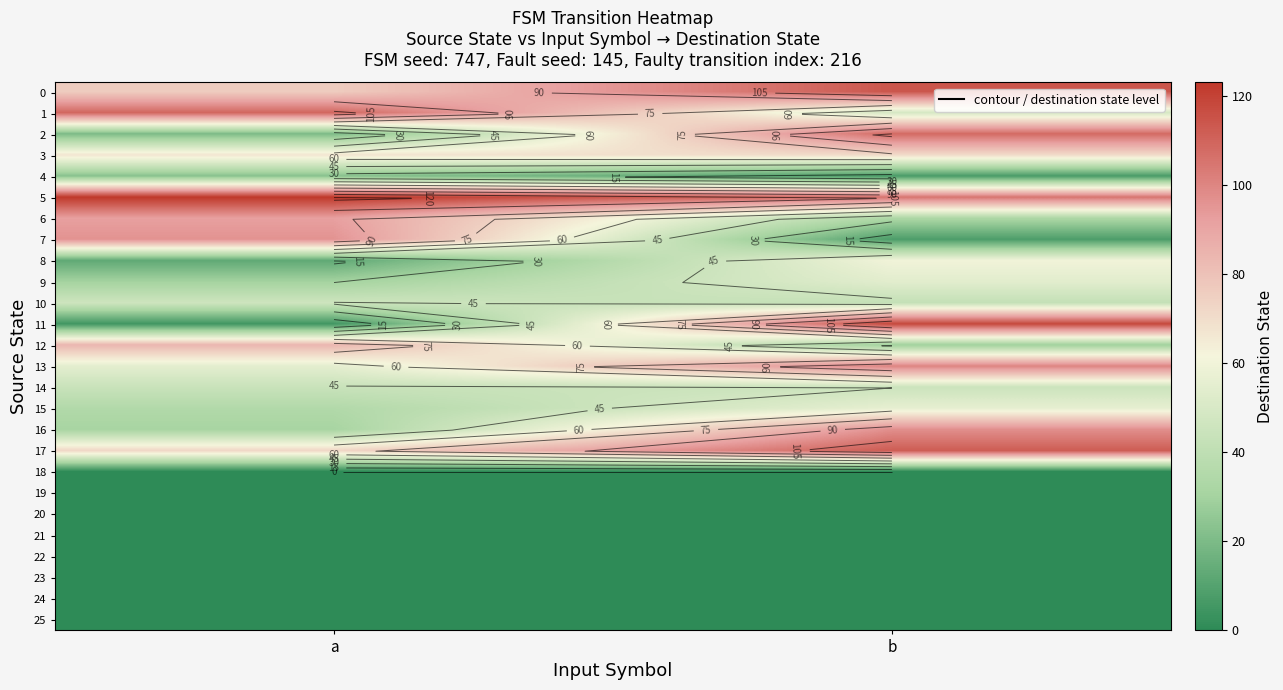

At which label does 25 reach its peak?

a